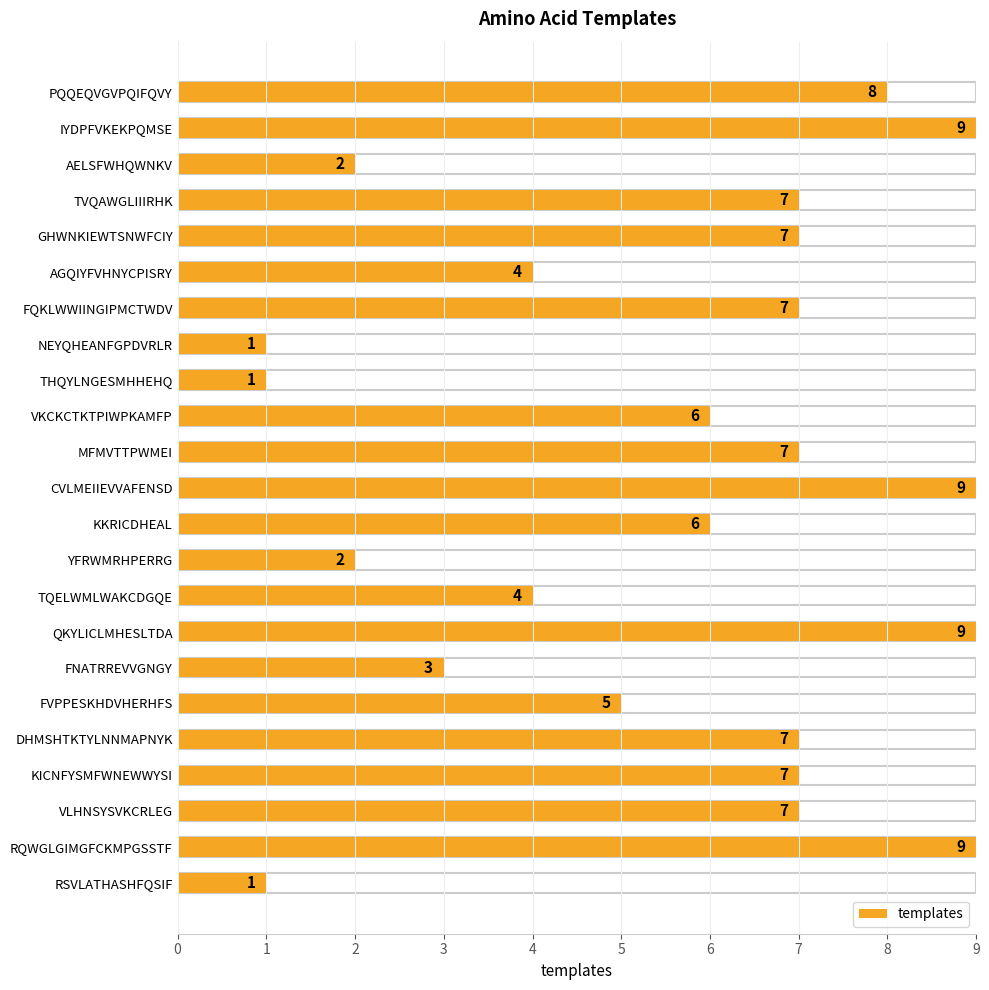

What is the difference between the maximum and minimum values?

8